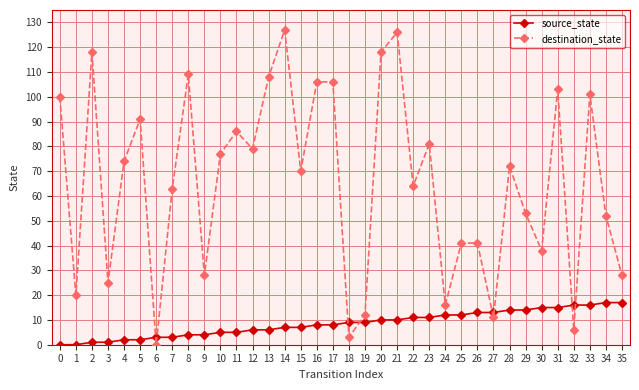

The destination_state series shows 91 at 5. True or false?

True